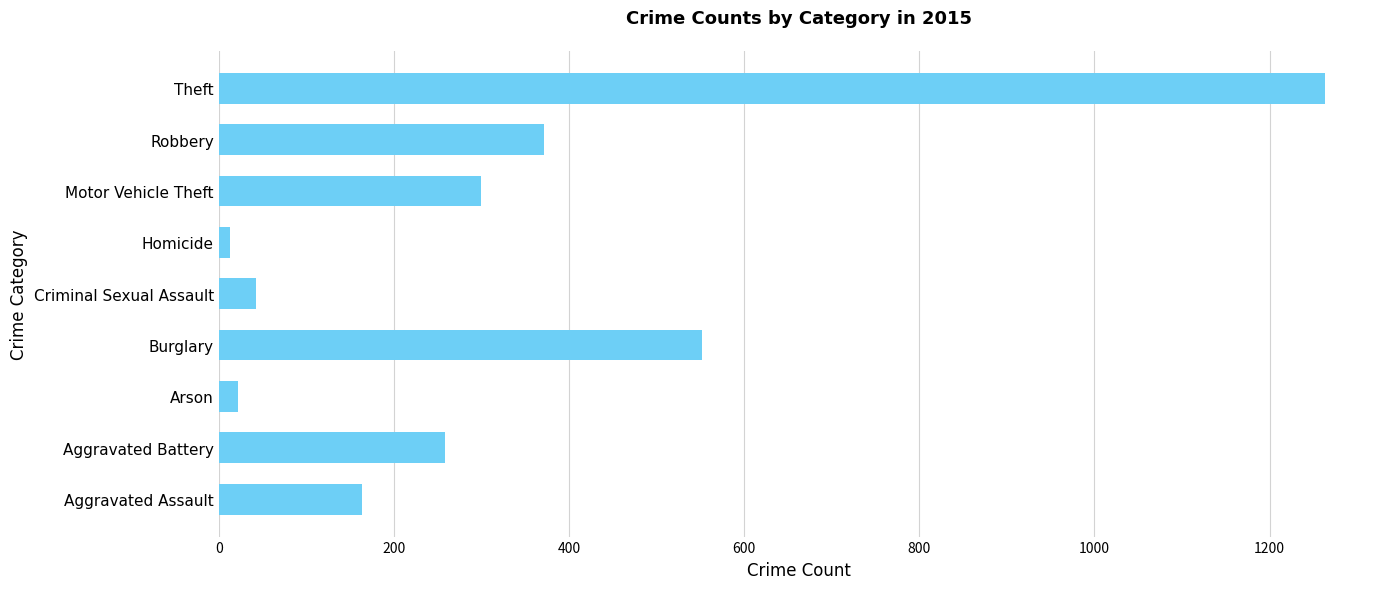

What is the smallest value displayed?

13